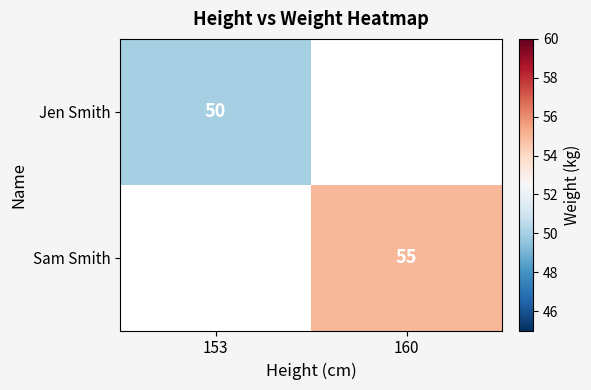

At how many categories does at least one series exceed 51?

1